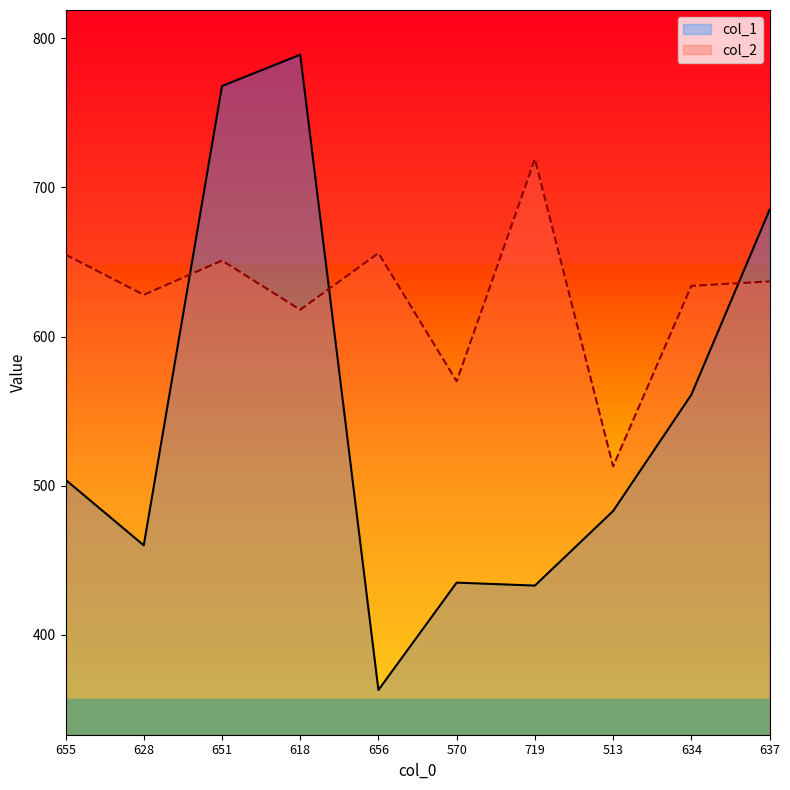

The col_2 series shows 921 at 513. True or false?

False